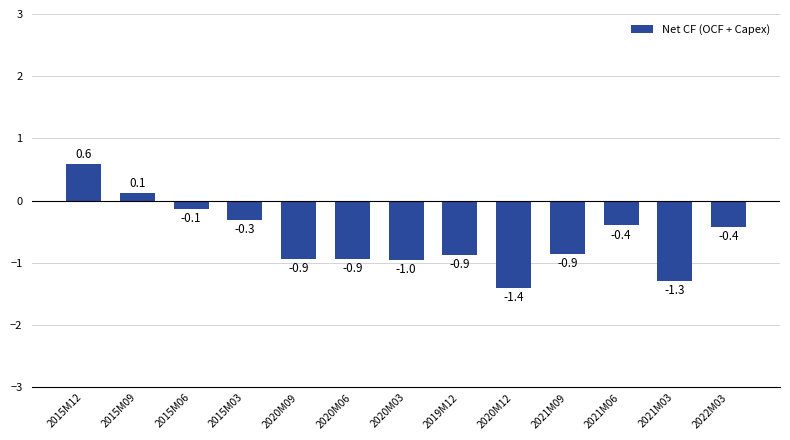

Reading right to left, extract all data points from this chart.

-0.4	-1.3	-0.4	-0.9	-1.4	-0.9	-1.0	-0.9	-0.9	-0.3	-0.1	0.1	0.6